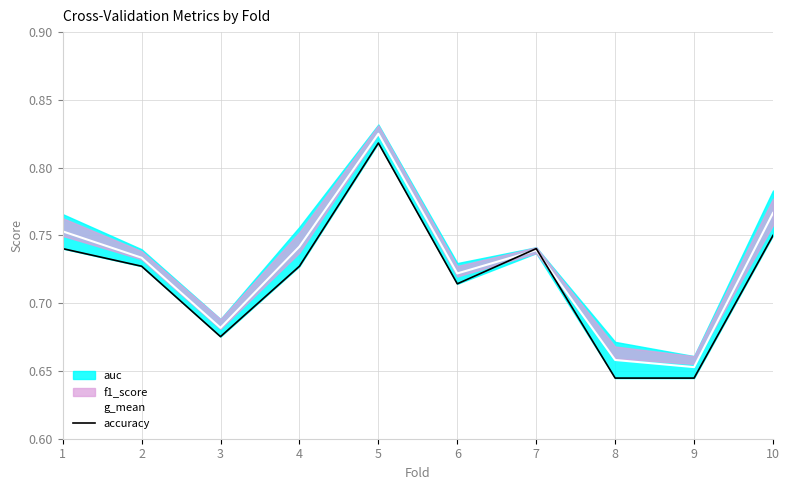

The value of g_mean at 4 is 1.1. True or false?

False